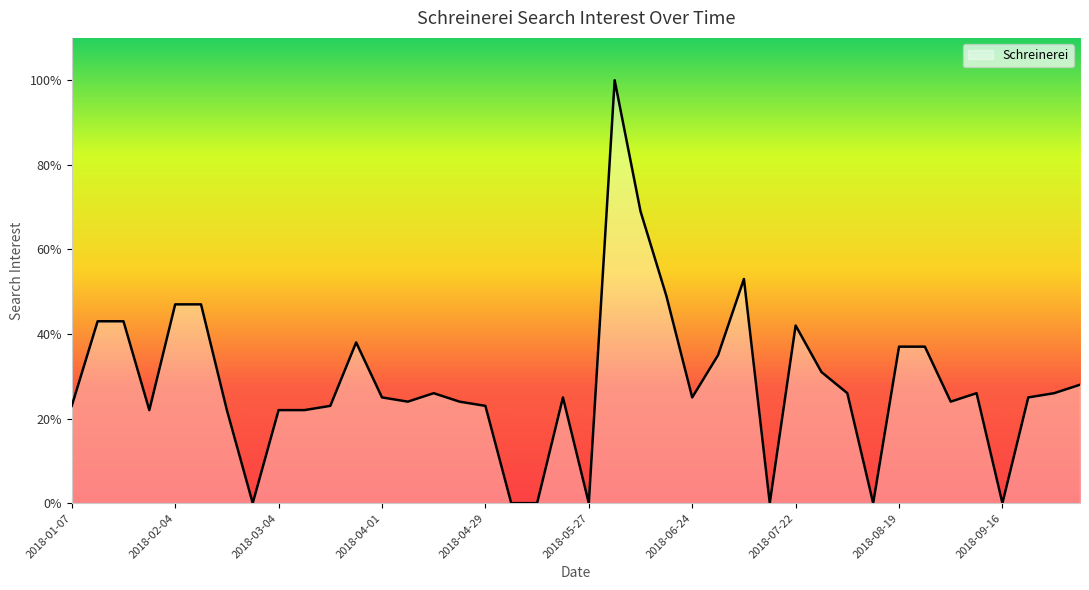

Reading left to right, what are all the values shown in this chart?

2018-01-07=23	2018-01-14=43	2018-01-21=43	2018-01-28=22	2018-02-04=47	2018-02-11=47	2018-02-18=22	2018-02-25=0	2018-03-04=22	2018-03-11=22	2018-03-18=23	2018-03-25=38	2018-04-01=25	2018-04-08=24	2018-04-15=26	2018-04-22=24	2018-04-29=23	2018-05-06=0	2018-05-13=0	2018-05-20=25	2018-05-27=0	2018-06-03=100	2018-06-10=69	2018-06-17=49	2018-06-24=25	2018-07-01=35	2018-07-08=53	2018-07-15=0	2018-07-22=42	2018-07-29=31	2018-08-05=26	2018-08-12=0	2018-08-19=37	2018-08-26=37	2018-09-02=24	2018-09-09=26	2018-09-16=0	2018-09-23=25	2018-09-30=26	2018-10-07=28